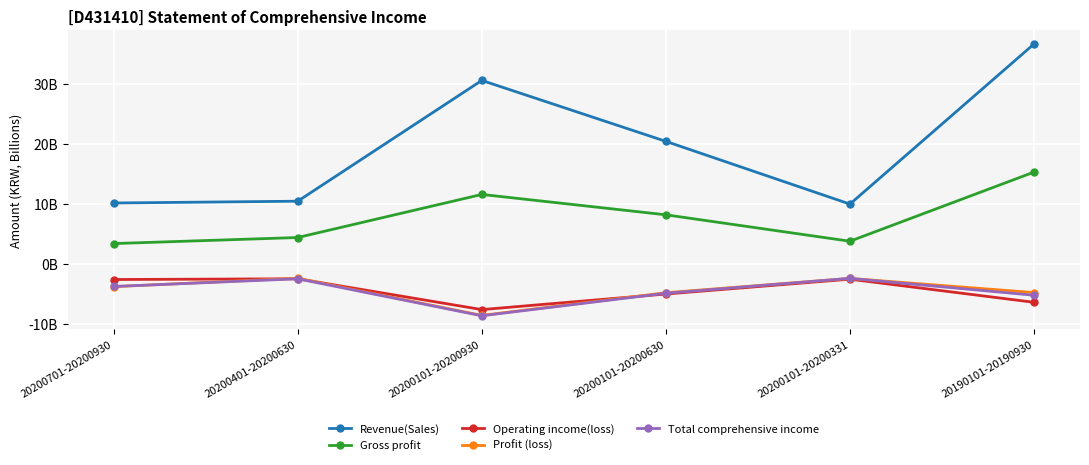

Reading left to right, transcribe all the data shown in this chart.

Revenue(Sales): 10.1	10.5	30.6	20.4	10.0	36.6
Gross profit: 3.4	4.4	11.6	8.2	3.8	15.3
Operating income(loss): -2.6	-2.5	-7.6	-5.0	-2.5	-6.4
Profit (loss): -3.8	-2.4	-8.6	-4.8	-2.4	-4.8
Total comprehensive income: -3.8	-2.5	-8.6	-4.9	-2.4	-5.2